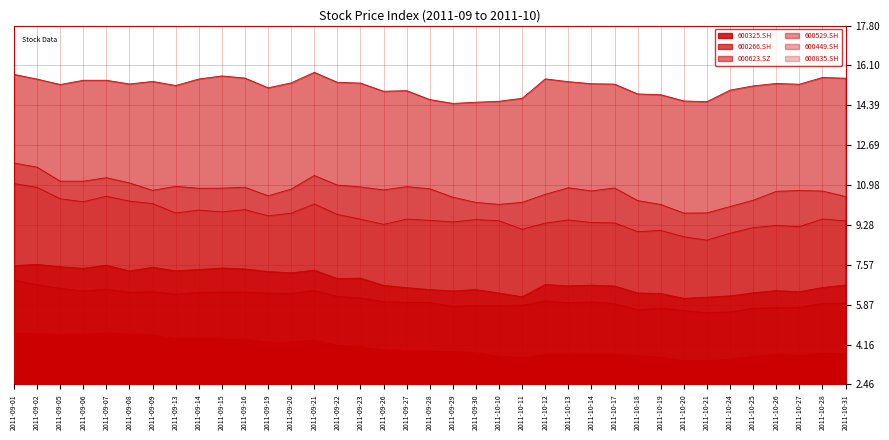

What is the smallest value displayed?

3.5